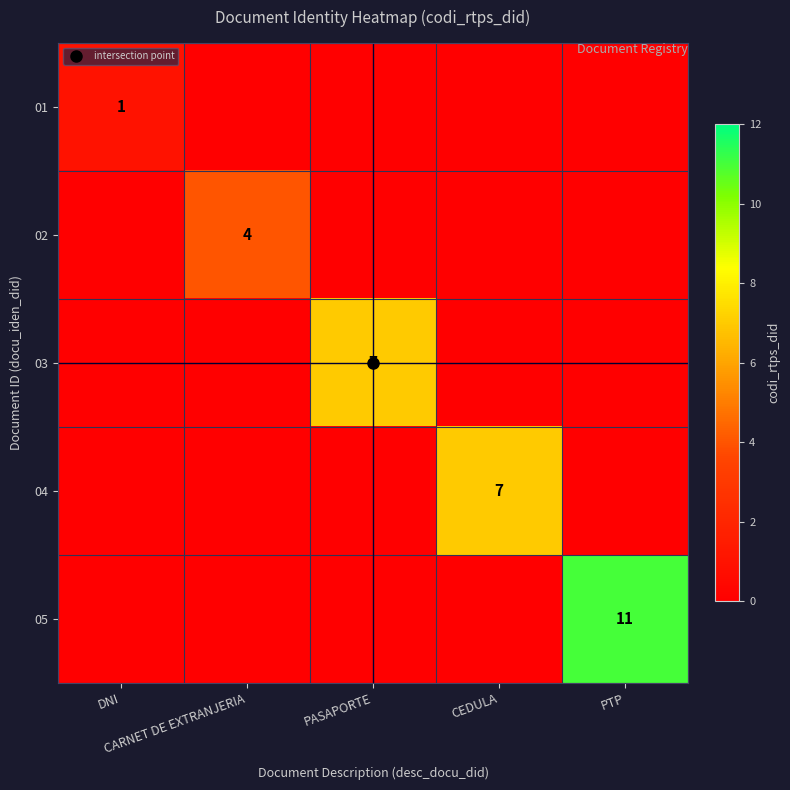

Which category has the lowest value in the 03 series?

DNI